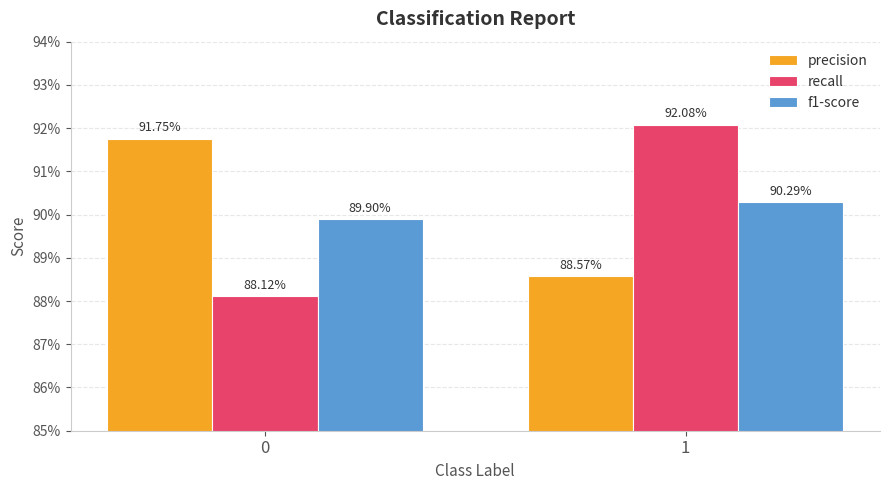

What are all the series names shown in the legend?

precision, recall, f1-score